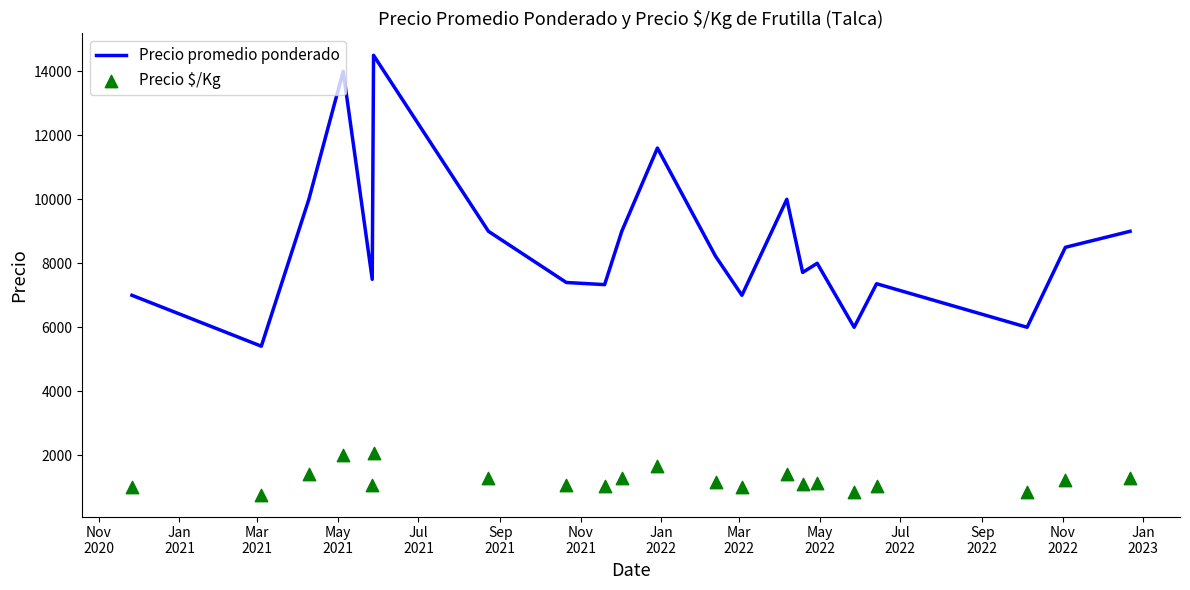

What are all the series names shown in the legend?

Precio promedio ponderado, Precio $/Kg